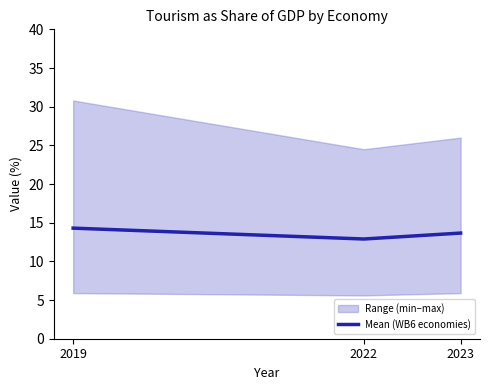

Reading left to right, extract all data points from this chart.

2019=14.3	2022=12.9	2023=13.7